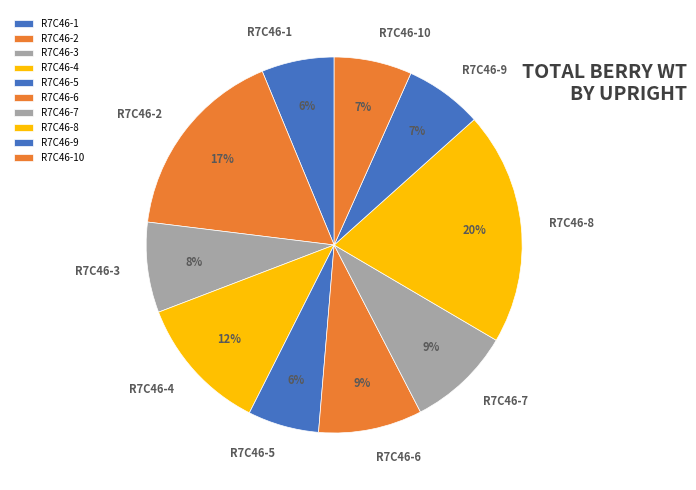

To the nearest percent, what is the difference between the R7C46-6 and R7C46-1 slice percentages?

3%